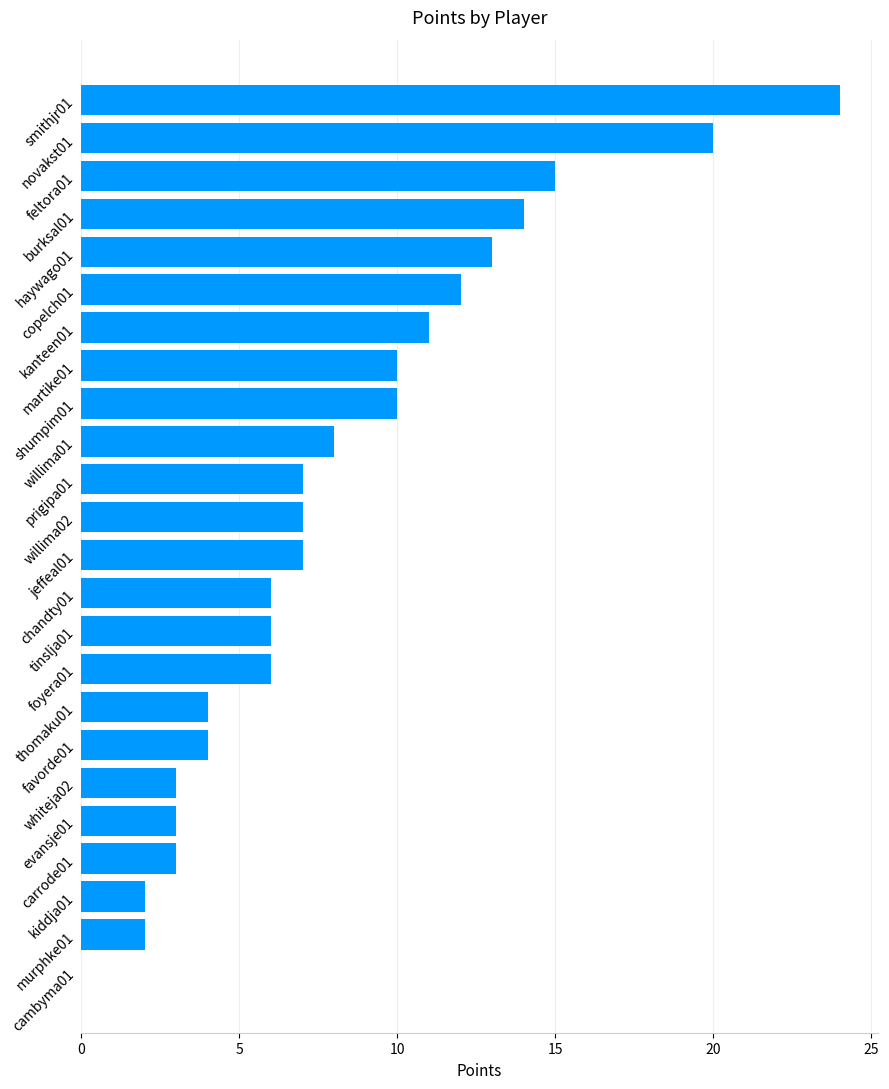

What is the sum of all values?

197